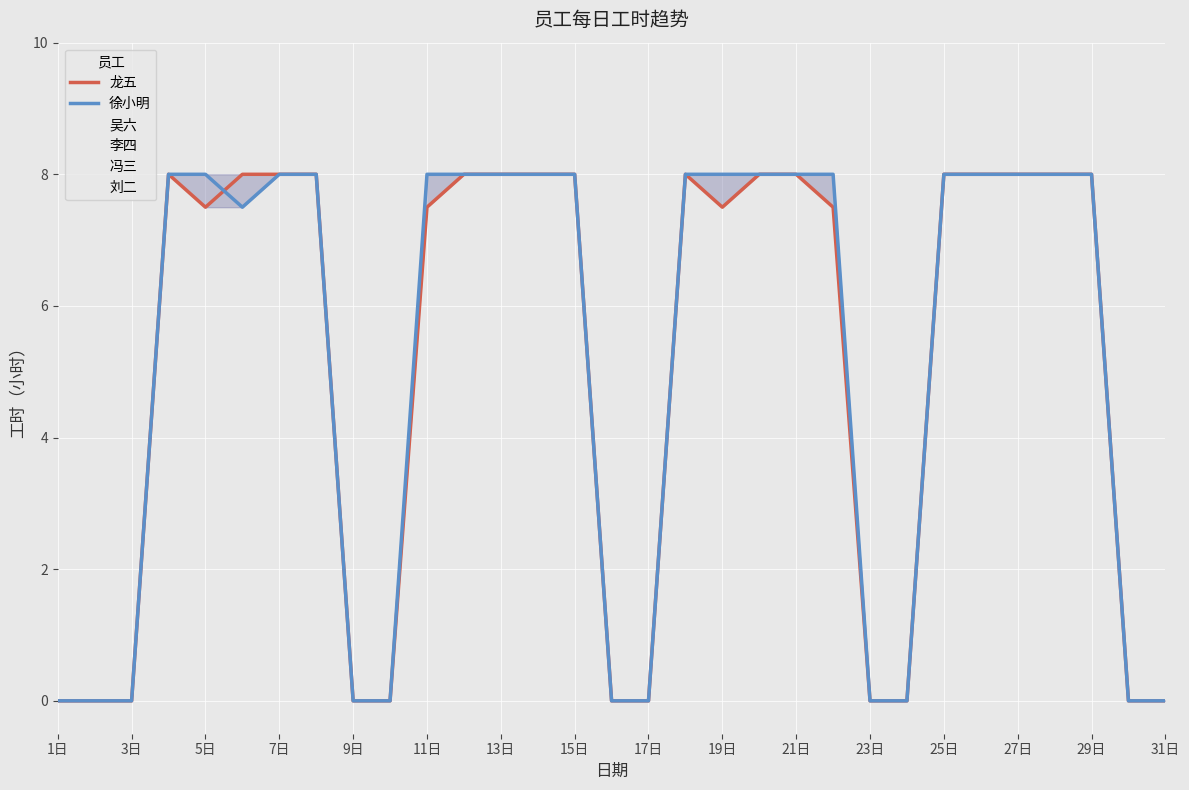

How many series are shown in this chart?

2